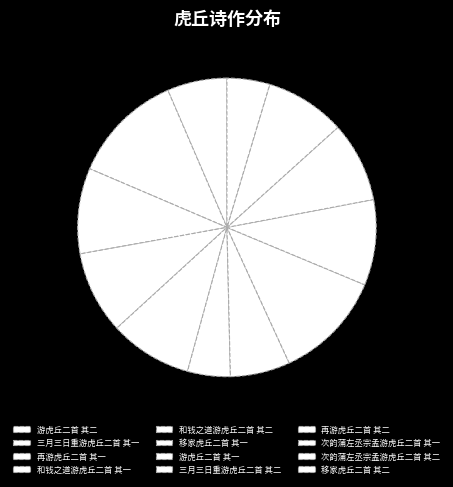

How many slices are in this pie chart?

12